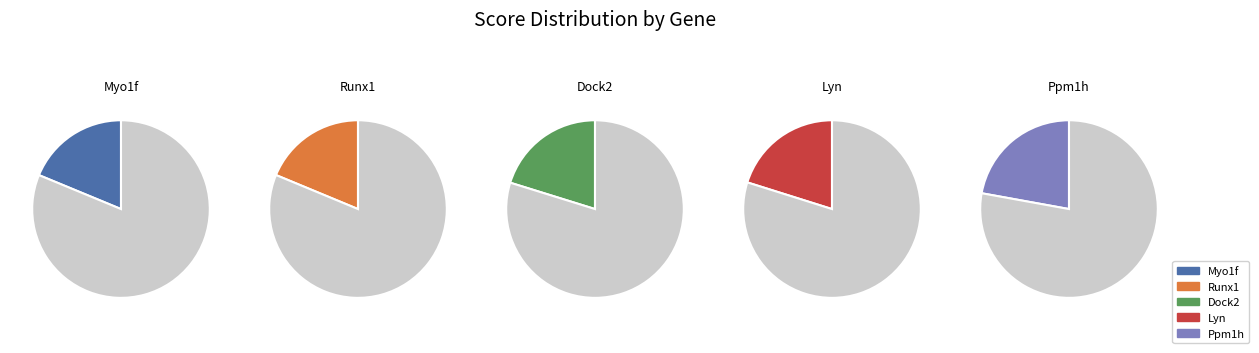

How many slices are in this pie chart?

5